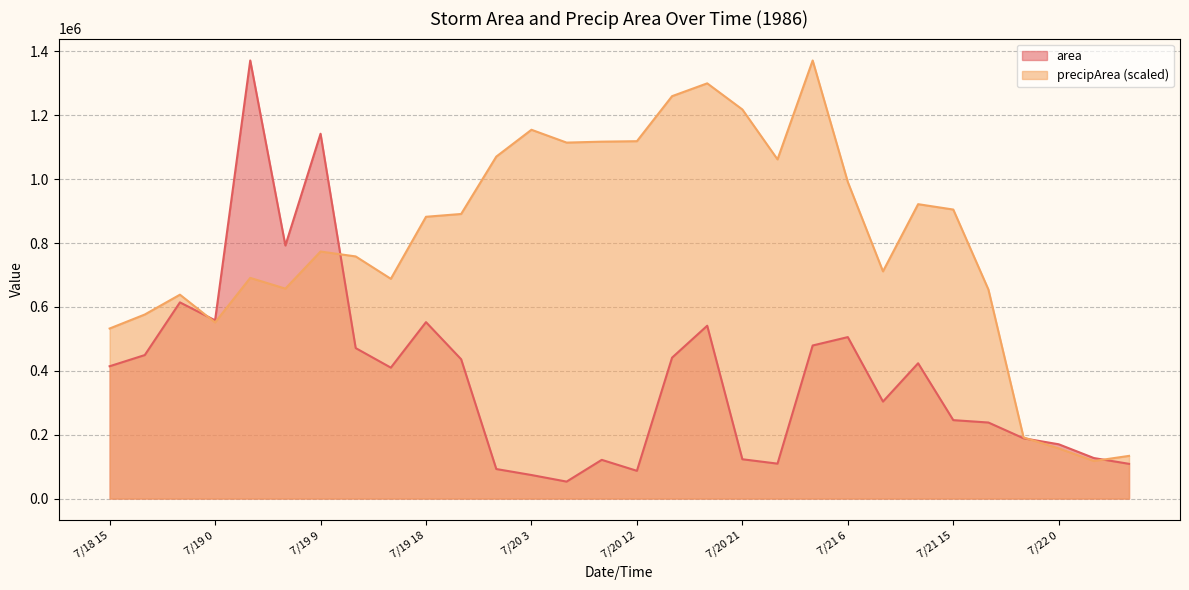

Where is the first local maximum for precipArea?

7/18 21